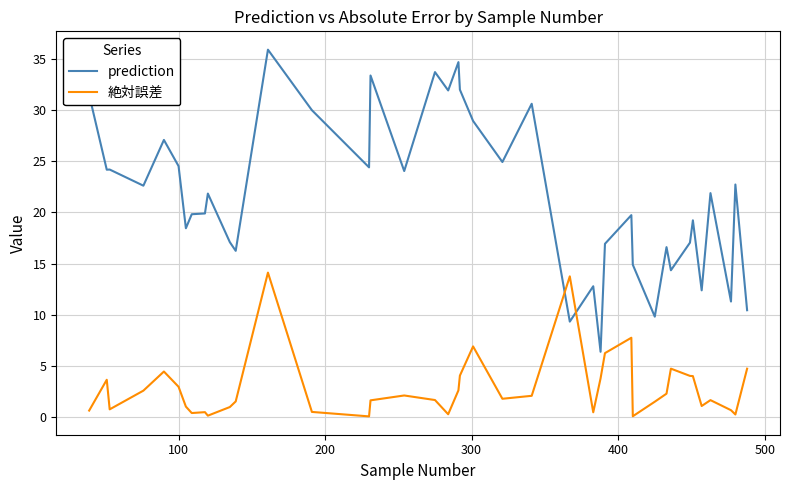

True or false: 絶対誤差 has more than 0 points higher than both neighbors.

True